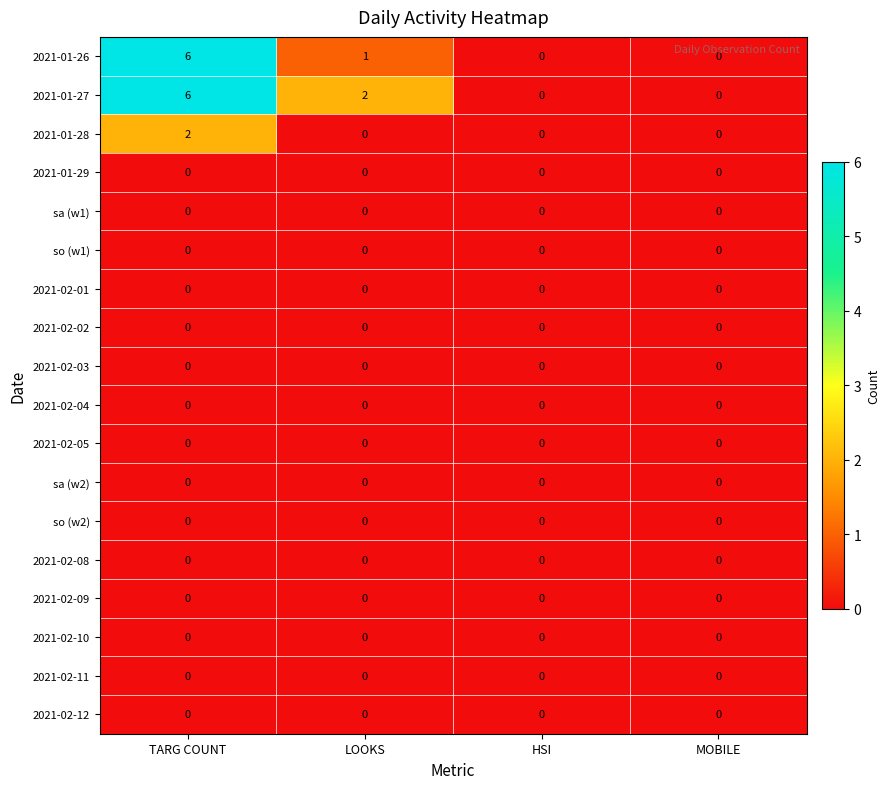

At which category does the chart reach its peak across all series?

TARG COUNT